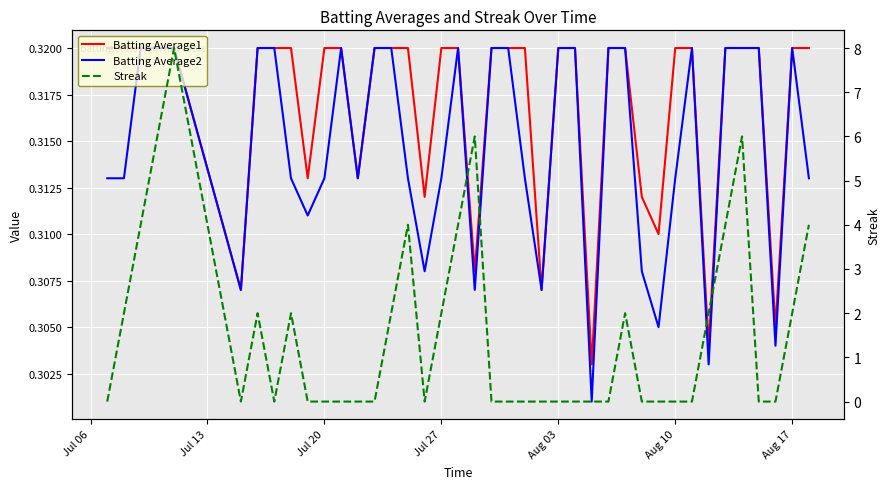

What is the value of the Batting Average1 point at the 33rd from the left?

0.3